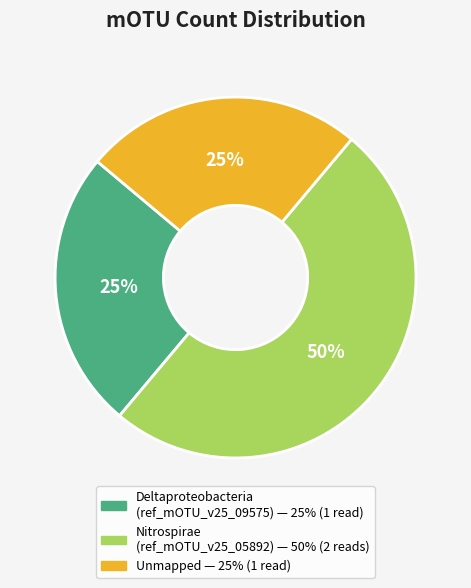

To the nearest percent, what is the average slice percentage?

33%